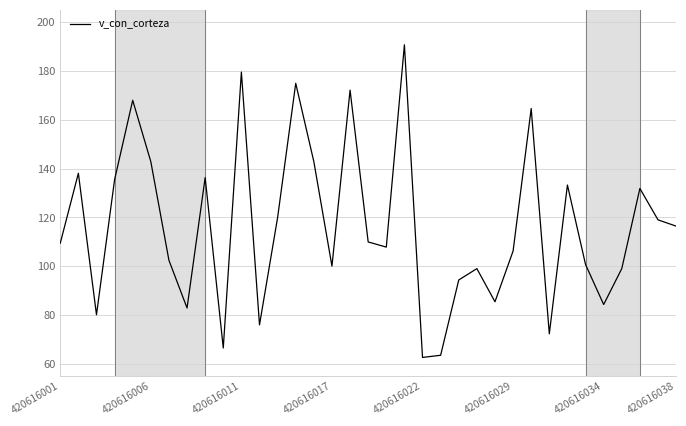

What is the minimum value shown in the chart?

62.7